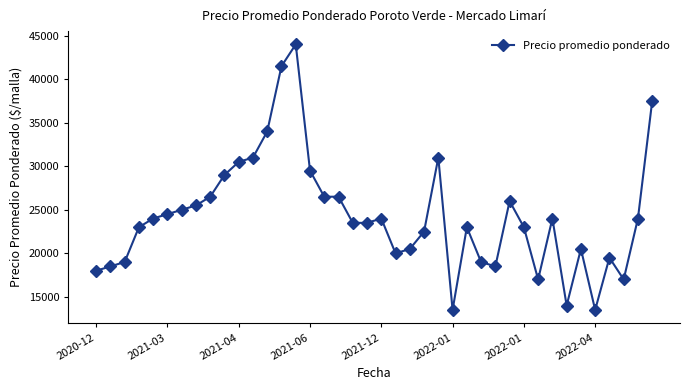

True or false: there are more than 2 points higher than both neighbors.

True